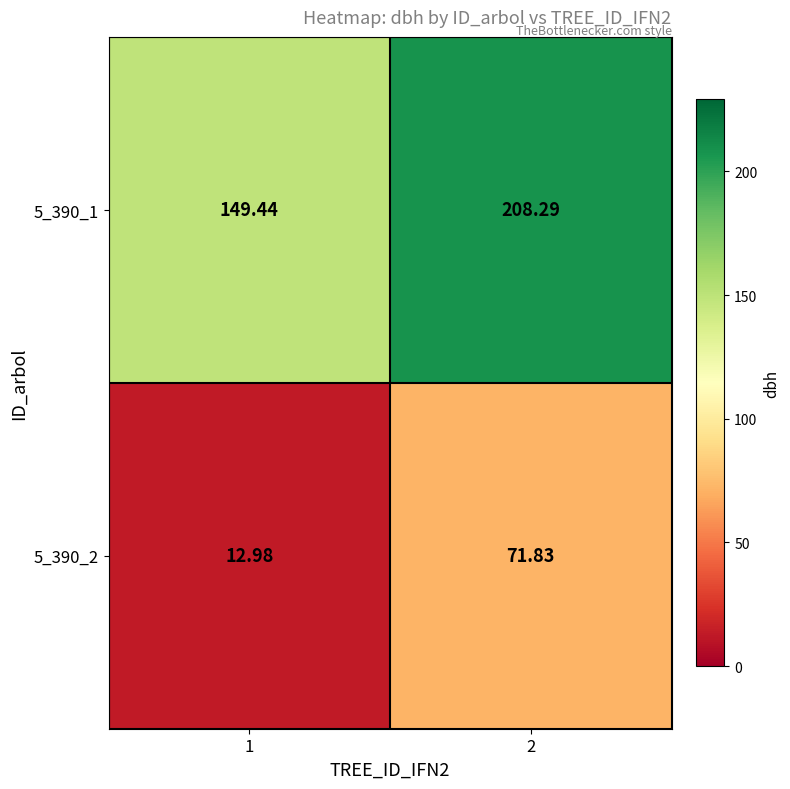

What is the smallest value displayed?

13.0